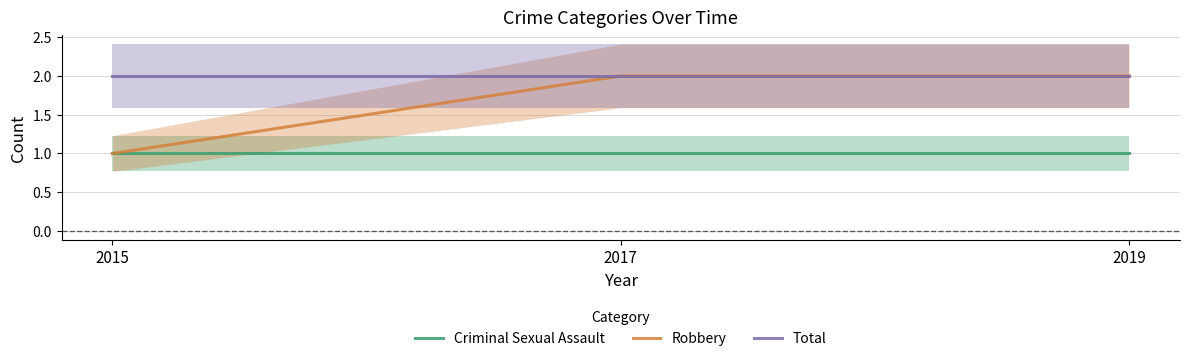

Rank the series at 2017 from highest to lowest value.

Robbery, Total, Criminal Sexual Assault